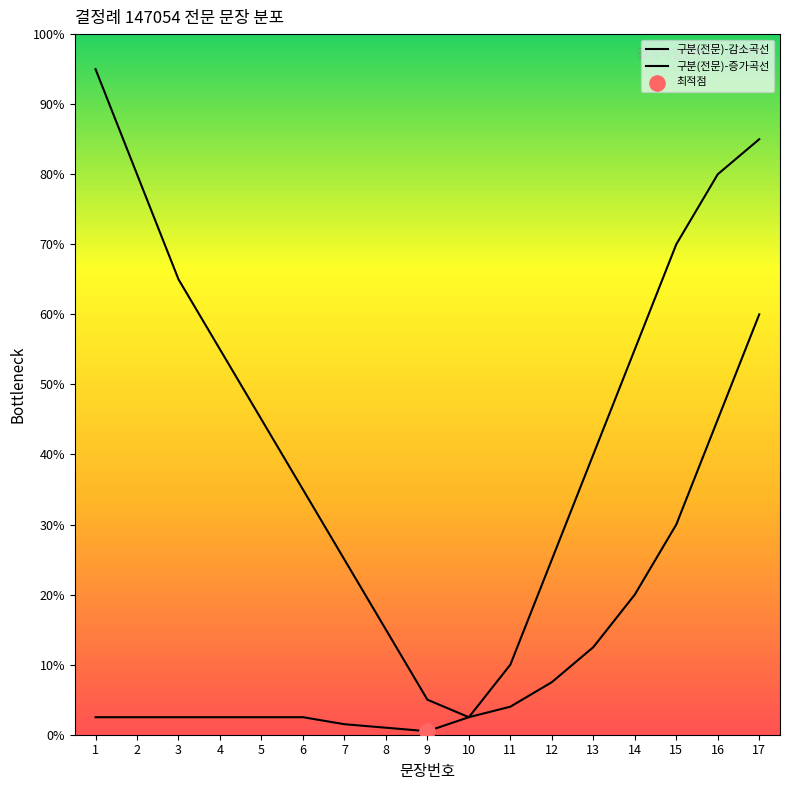

Is the value of 구분(전문)-감소곡선 at 4 greater than the value of 구분(전문)-증가곡선 at 8?

Yes